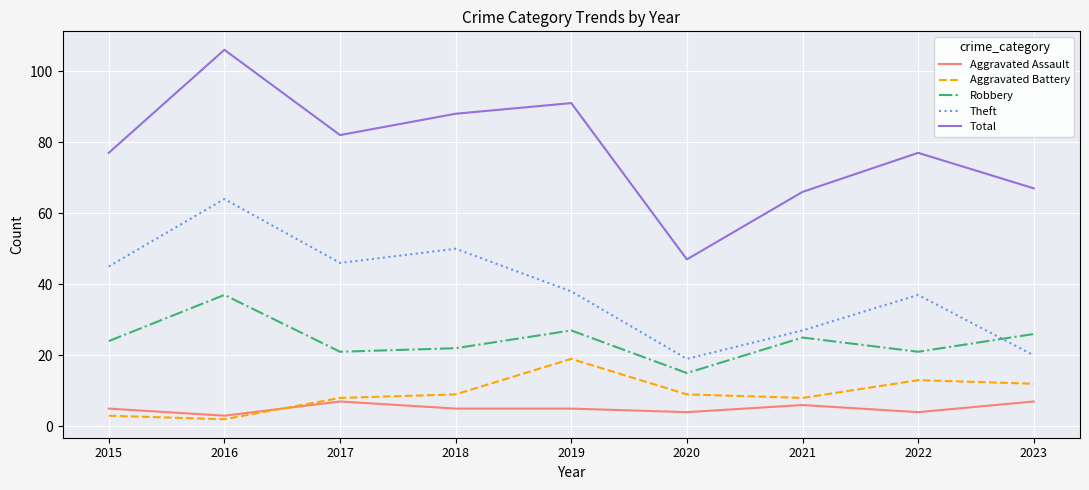

What are all the series names shown in the legend?

Aggravated Assault, Aggravated Battery, Robbery, Theft, Total